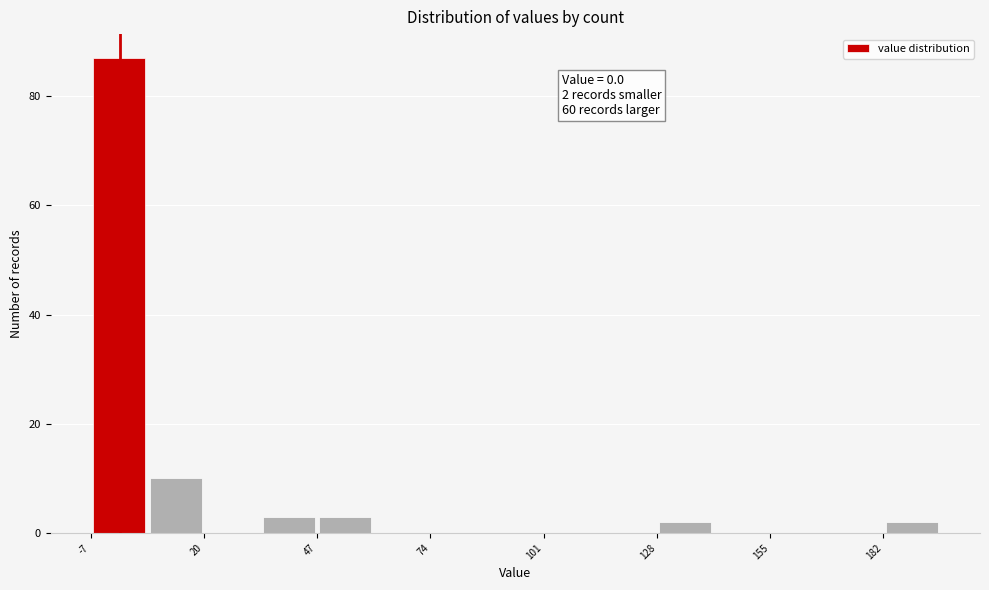

Read against the x-axis, roughly where is the centre of the tallest bar?

0